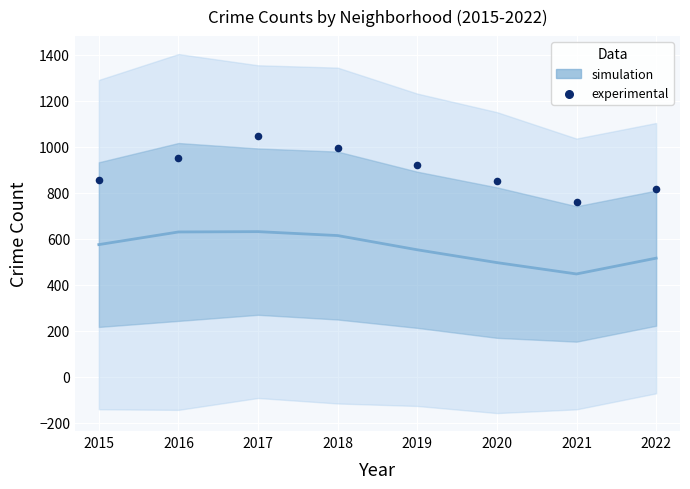

What is the average X value?

2018.5